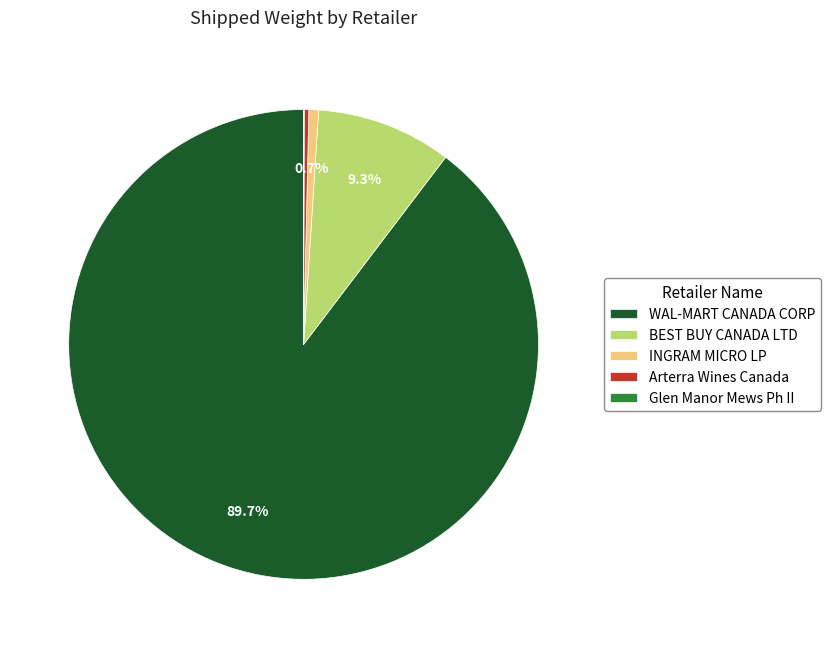

What is the majority slice?

WAL-MART CANADA CORP